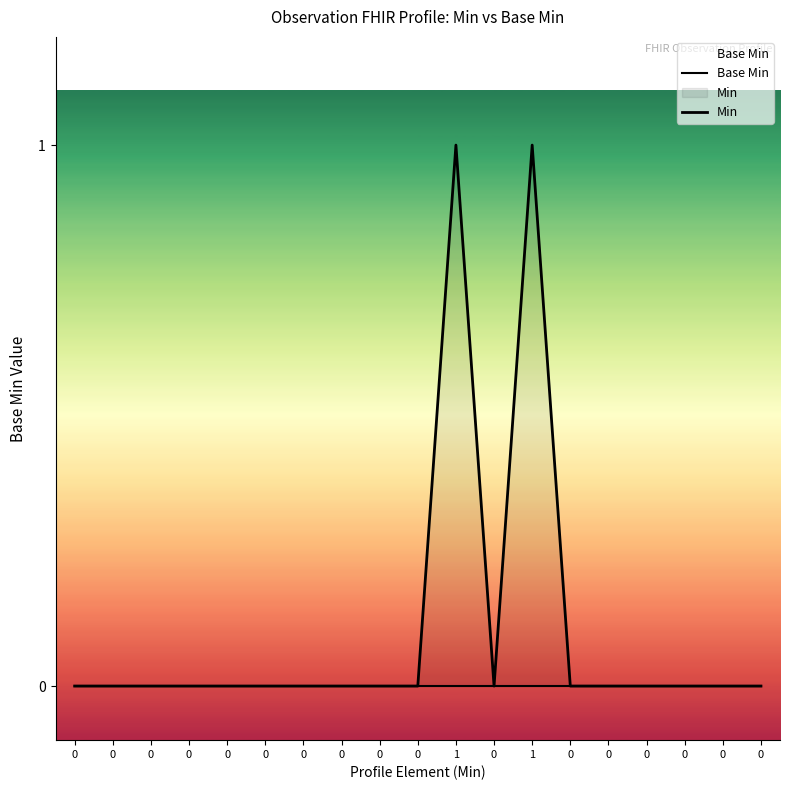

Reading left to right, what are all the values shown in this chart?

Base Min: 0	0	0	0	0	0	0	0	0	0	0	0	0	0	0	0	0	0	0
Min: 0	0	0	0	0	0	0	0	0	0	1	0	1	0	0	0	0	0	0